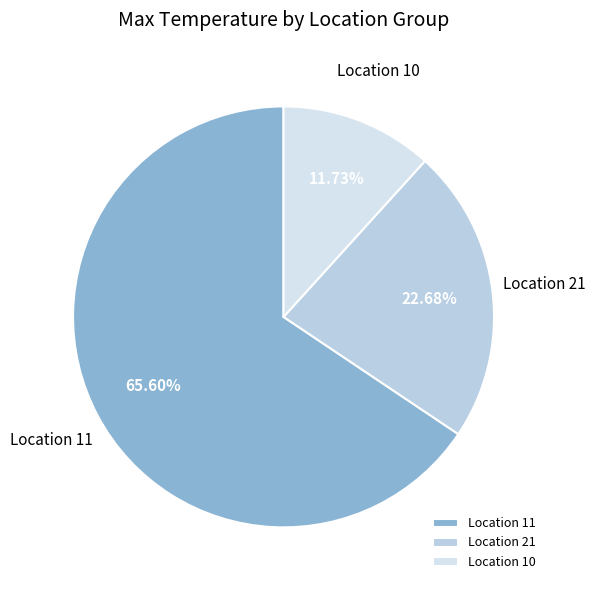

Does Location 10 represent more than half of the total?

No